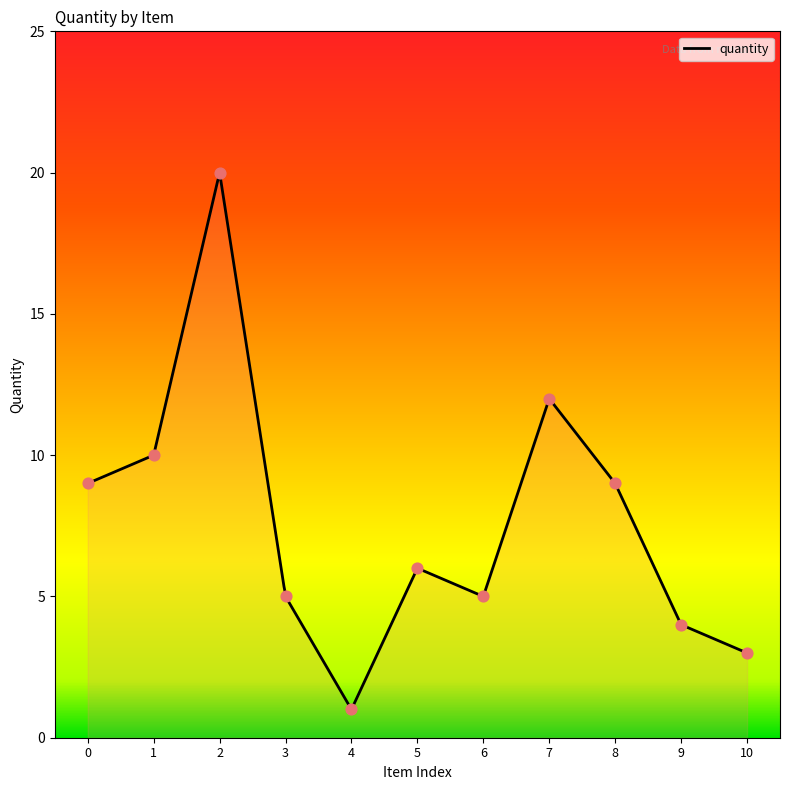

What is the lowest value of the quantity series?

1.1